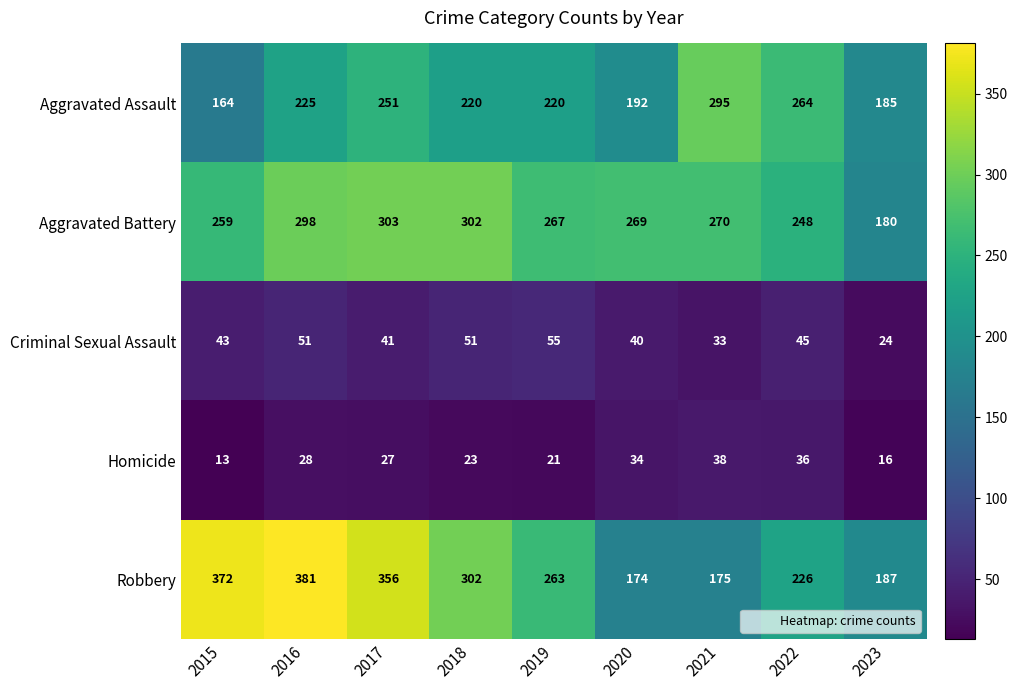

At which category does the chart reach its minimum across all series?

2015